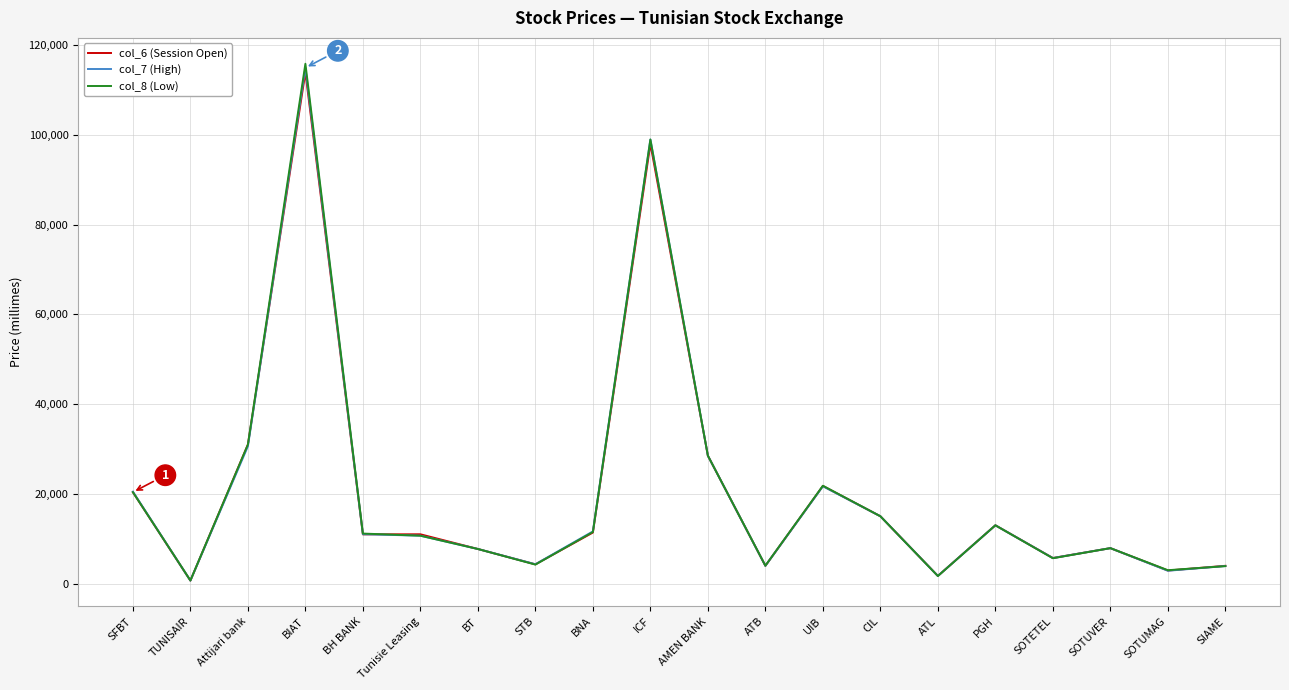

Rank the series by their average value, from lowest to highest.

col_6 (Session Open), col_7 (High), col_8 (Low)